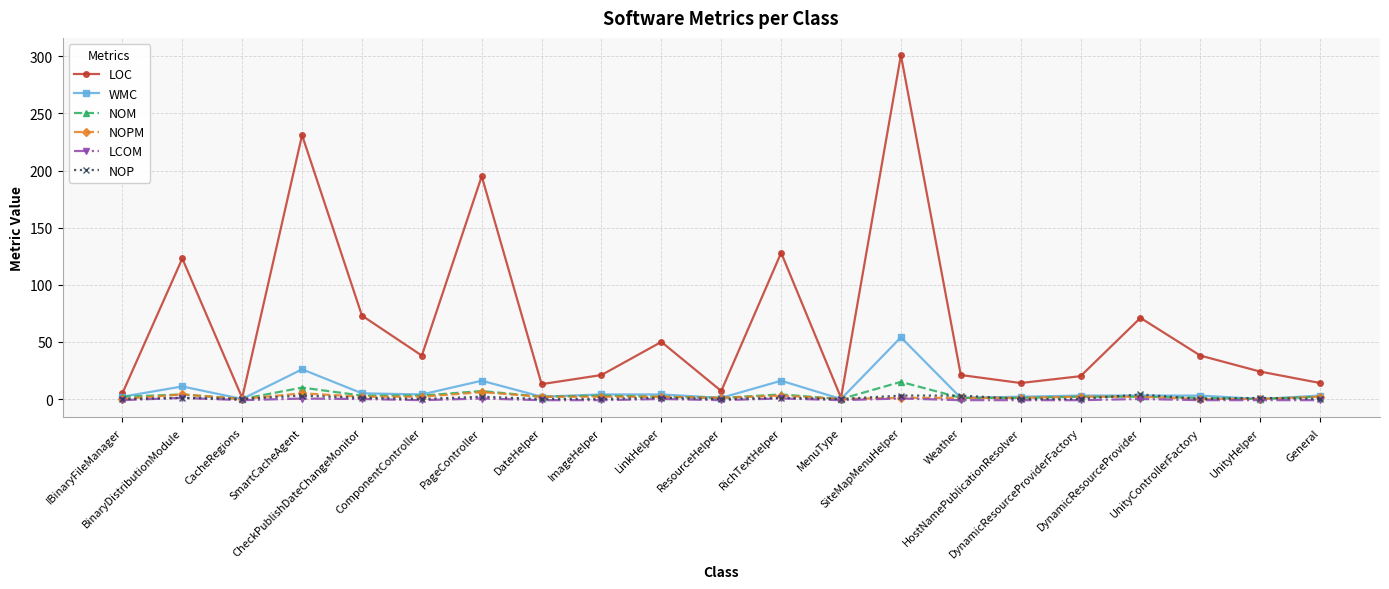

True or false: NOM has more than 2 interior local peaks.

True